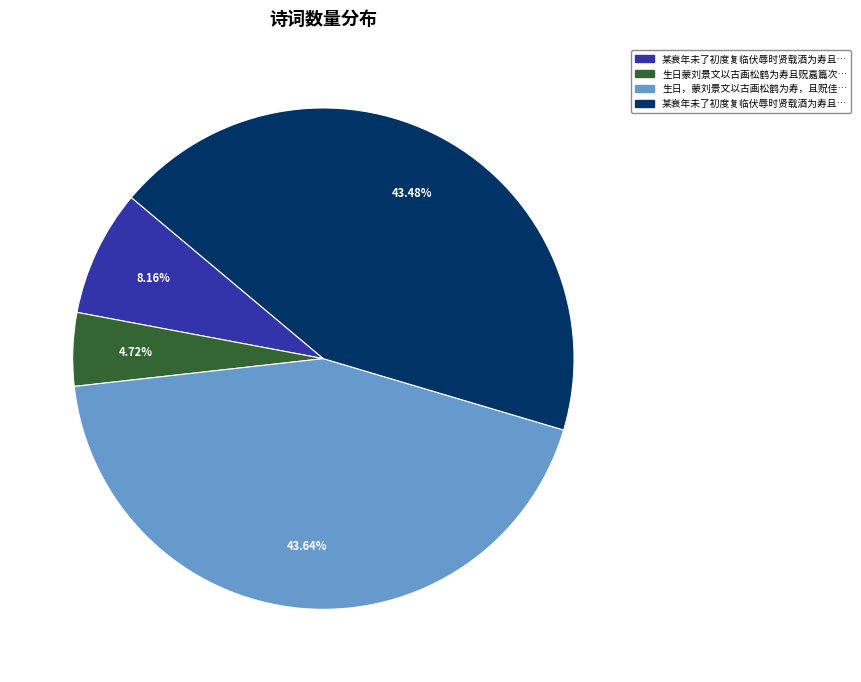

Does any single category account for the majority?

No